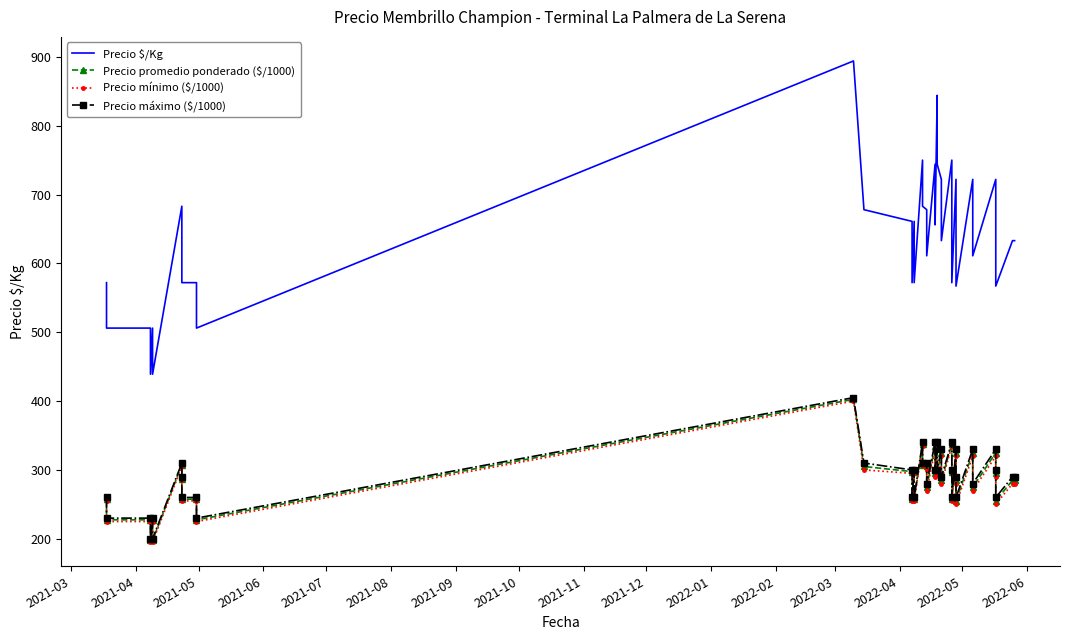

How many interior local peaks does the Precio máximo ($/1000) series have?

12